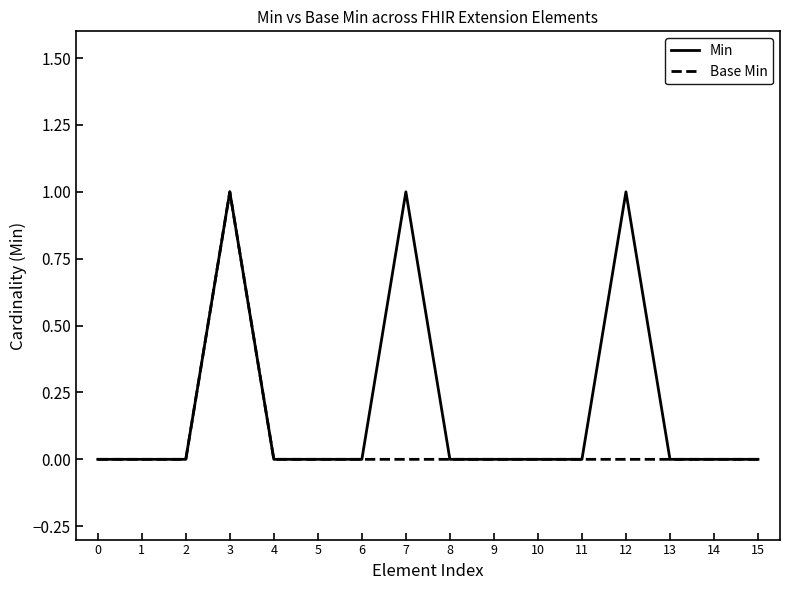

Reading left to right, what are all the values shown in this chart?

Min: 0	0	0	1	0	0	0	1	0	0	0	0	1	0	0	0
Base Min: 0	0	0	1	0	0	0	0	0	0	0	0	0	0	0	0